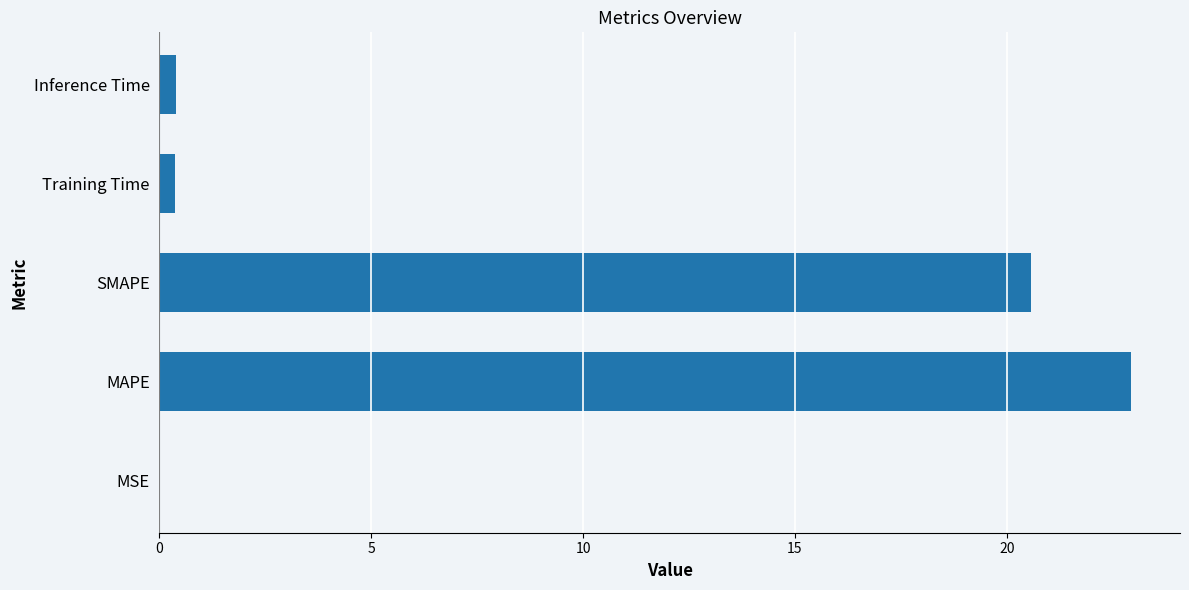

The value at MAPE is 22.9. True or false?

True